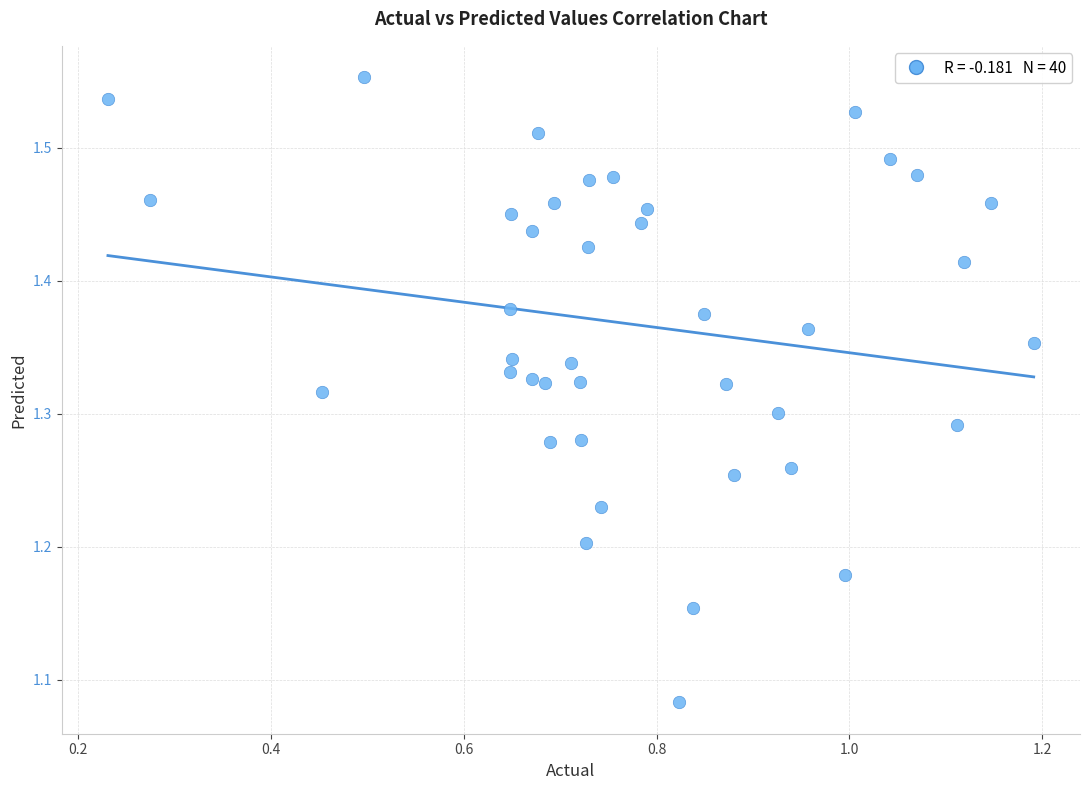

What is the range of Y values (max minus min)?

0.5